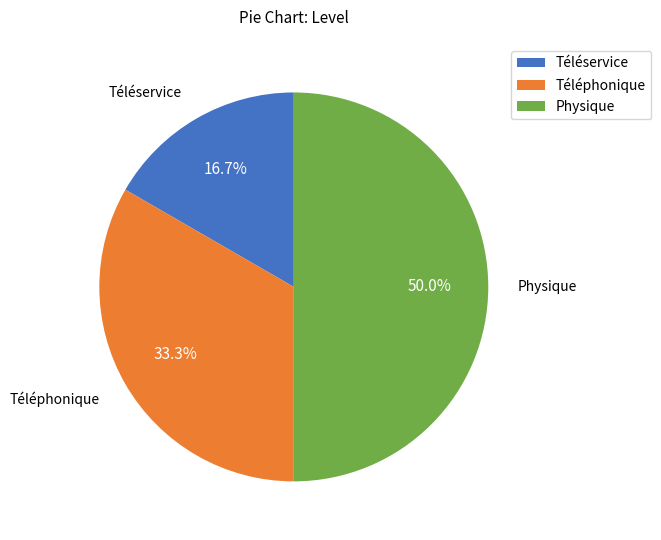

Rank the categories by value from highest to lowest.

Physique, Téléphonique, Téléservice